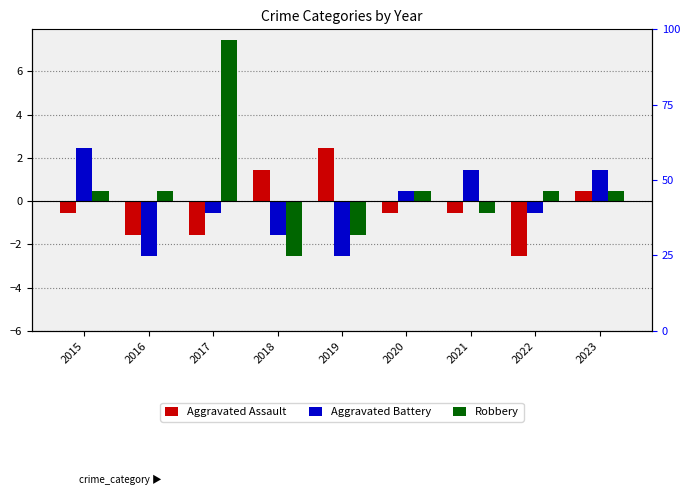

Does the chart contain stacked bars?

No